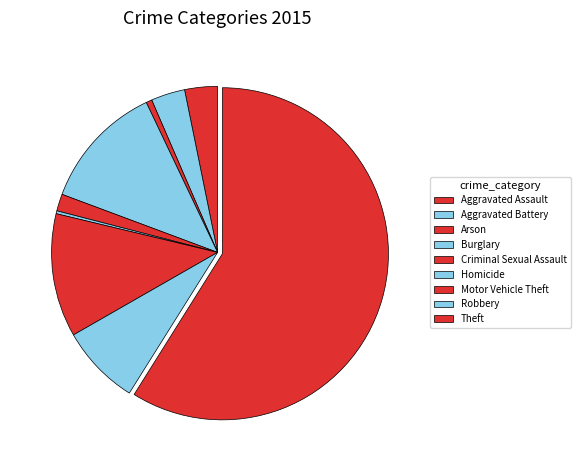

To the nearest percent, what is the difference between the largest and smallest slice percentages?

59%